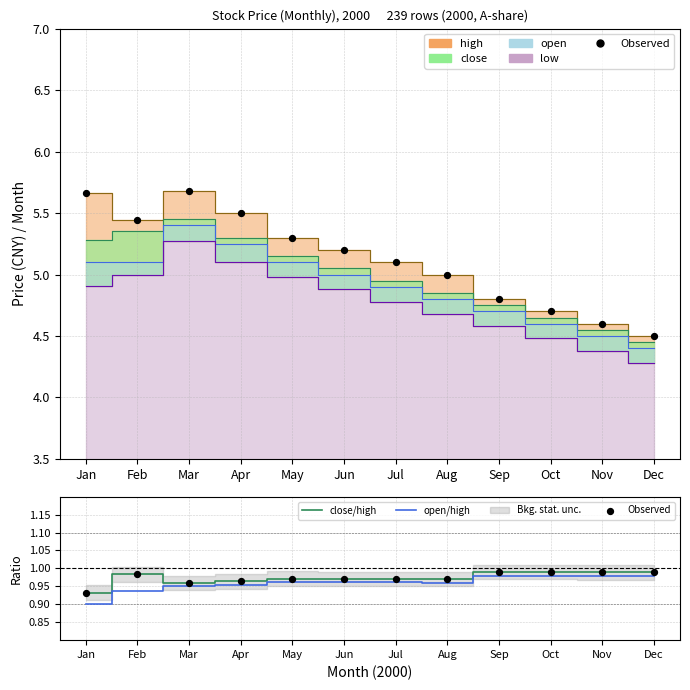

Which series has the widest spread of Y values?

open/high